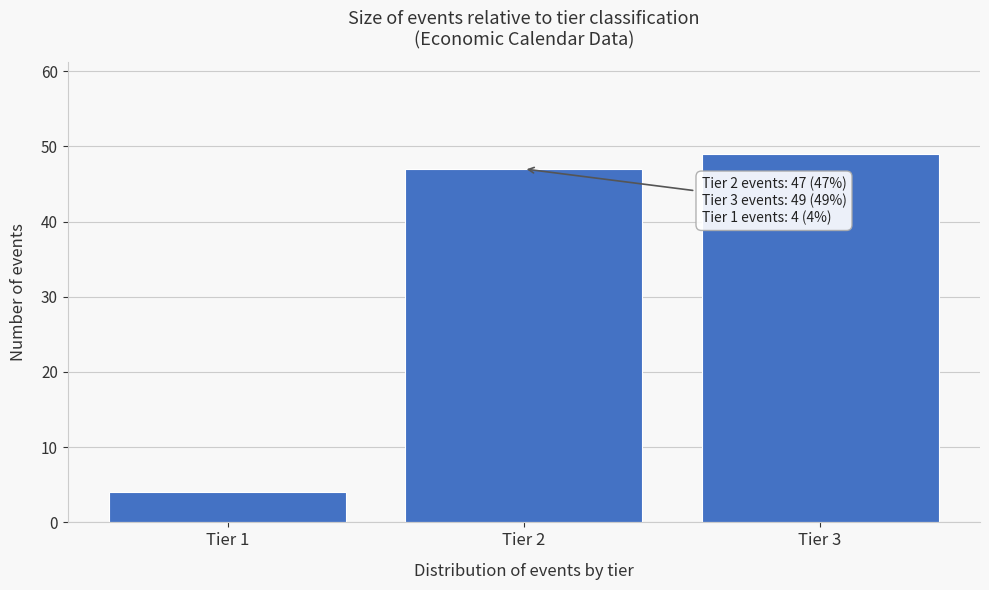

Reading left to right, transcribe all the data shown in this chart.

Tier 1=4	Tier 2=47	Tier 3=49